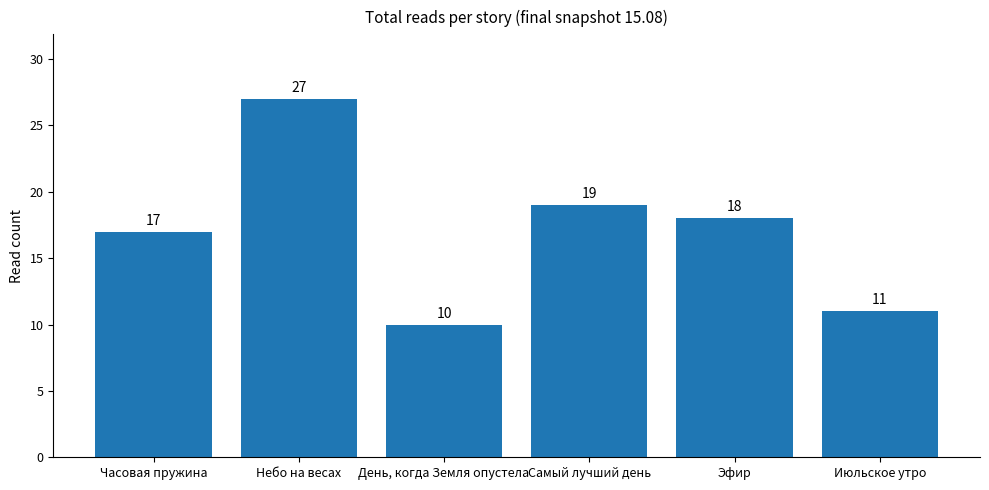

The value at Эфир is 6. True or false?

False